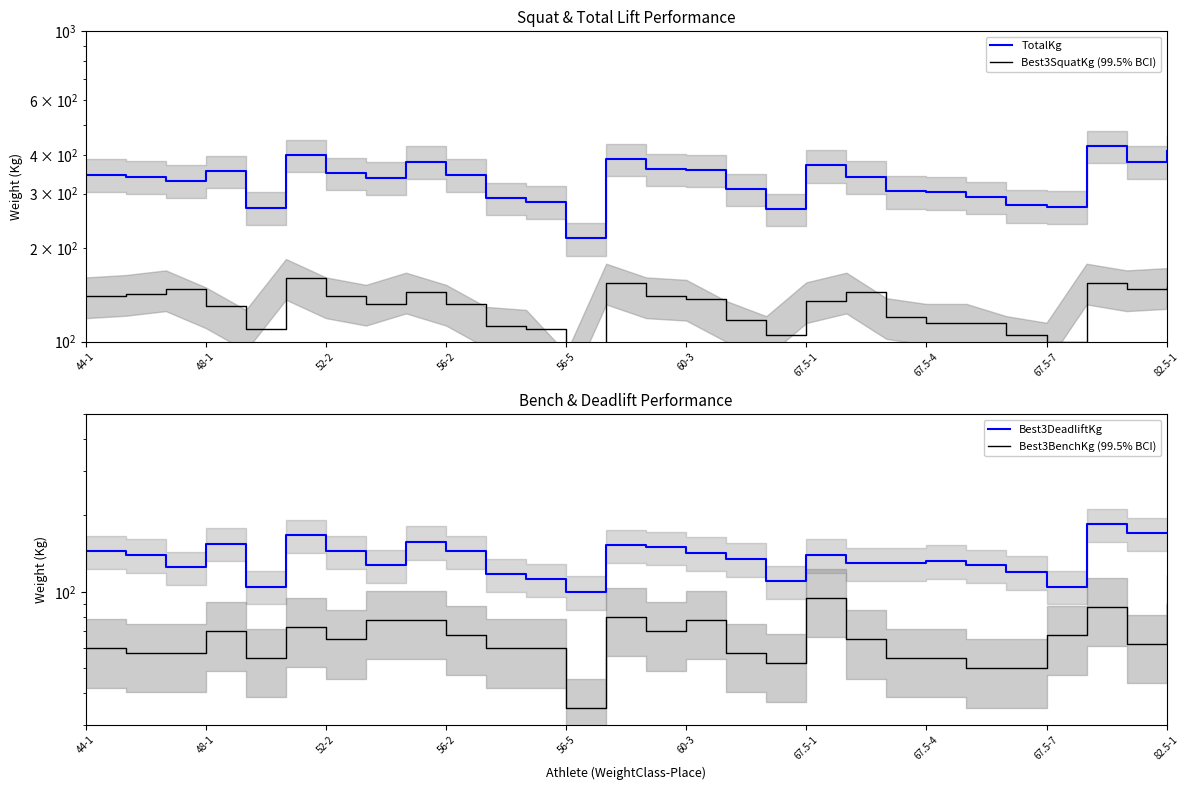

What is the spread (max minus min) of values at 13?

307.5